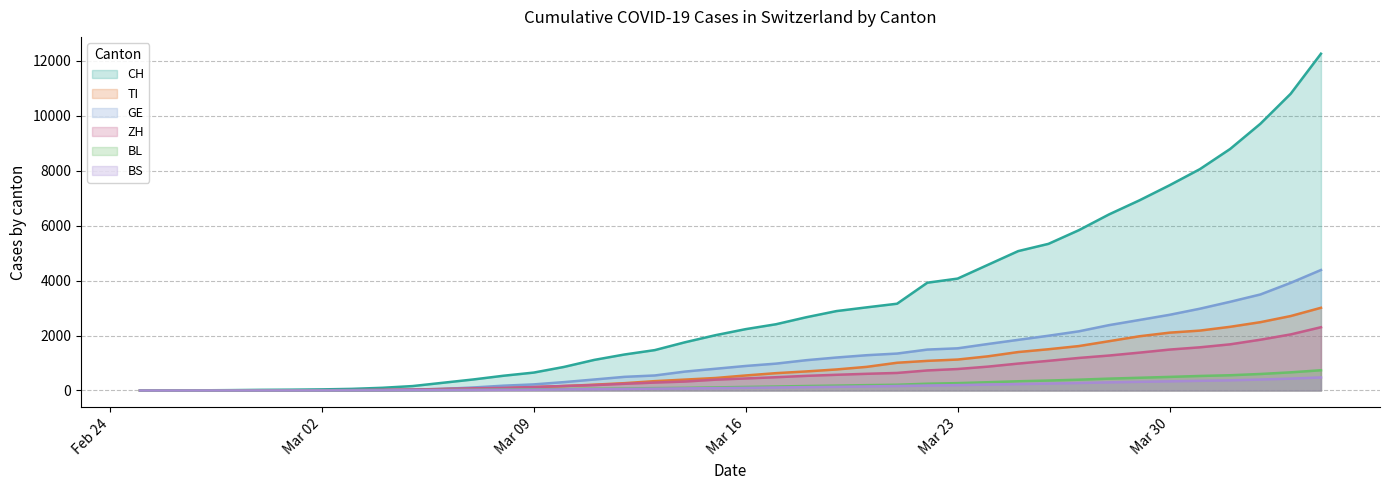

Reading left to right, what are all the values shown in this chart?

CH: 0	2	6	13	23	29	40	59	98	161	281	401	537	652	858	1114	1311	1471	1757	2013	2234	2412	2667	2892	3028	3160	3925	4075	4576	5076	5340	5836	6412	6922	7474	8060	8795	9714	10806	12264
TI: 0	1	1	1	2	2	4	8	14	27	49	86	92	121	161	212	267	341	397	455	547	631	694	766	861	1010	1079	1127	1244	1400	1502	1617	1795	1974	2106	2181	2319	2488	2711	3012
GE: 0	1	1	4	8	9	10	13	18	34	58	109	175	222	305	400	497	547	689	791	893	978	1103	1201	1285	1345	1490	1536	1693	1844	1994	2154	2380	2567	2756	2978	3230	3497	3920	4388
ZH: 0	0	2	2	6	7	10	13	22	31	57	80	94	127	165	196	244	289	326	394	438	483	533	572	608	639	730	782	869	980	1080	1185	1273	1378	1490	1572	1681	1849	2042	2304
BL: 0	0	1	1	2	2	2	2	4	8	17	22	32	41	52	64	72	87	97	112	129	145	163	178	195	209	247	268	301	336	362	393	432	463	495	529	555	601	661	737
BS: 0	0	1	1	1	1	1	3	4	8	14	18	24	28	38	49	57	66	76	85	97	110	122	133	148	163	181	195	216	233	252	272	296	316	333	352	370	399	432	476